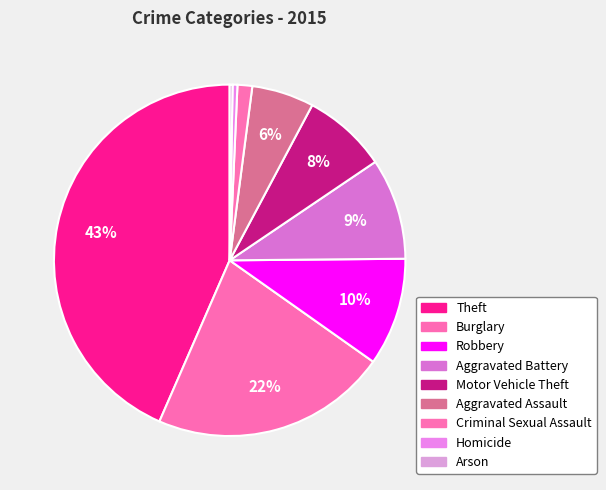

Does Robbery account for over 50% of the chart?

No